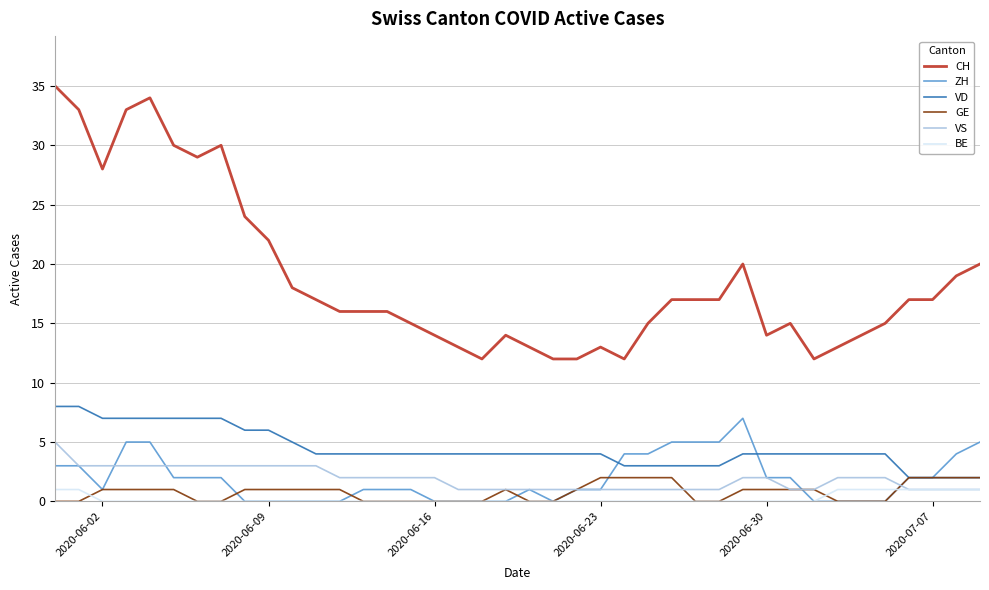

Which series has the widest spread of values?

CH